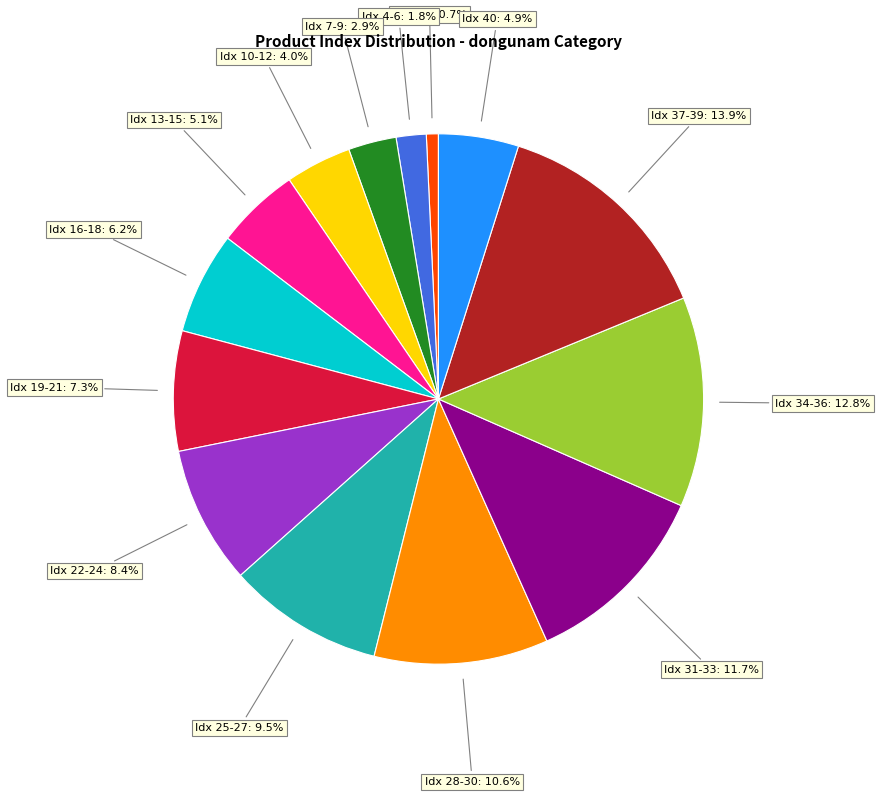

Is there a majority slice in this chart?

No